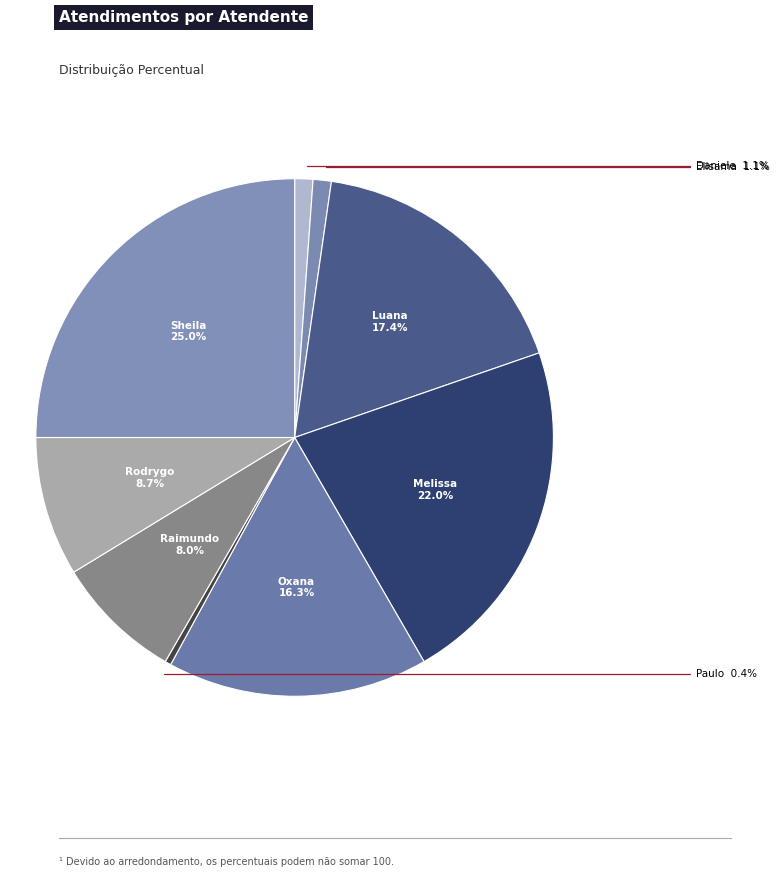

How many slices are in this pie chart?

9